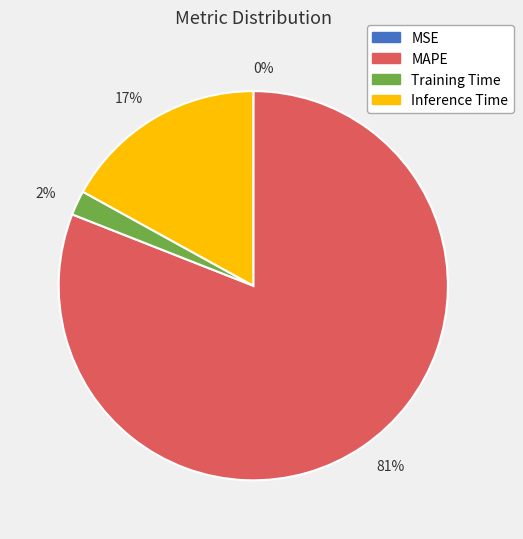

To the nearest percent, what is the difference between the 2% and 81% slice percentages?

79%